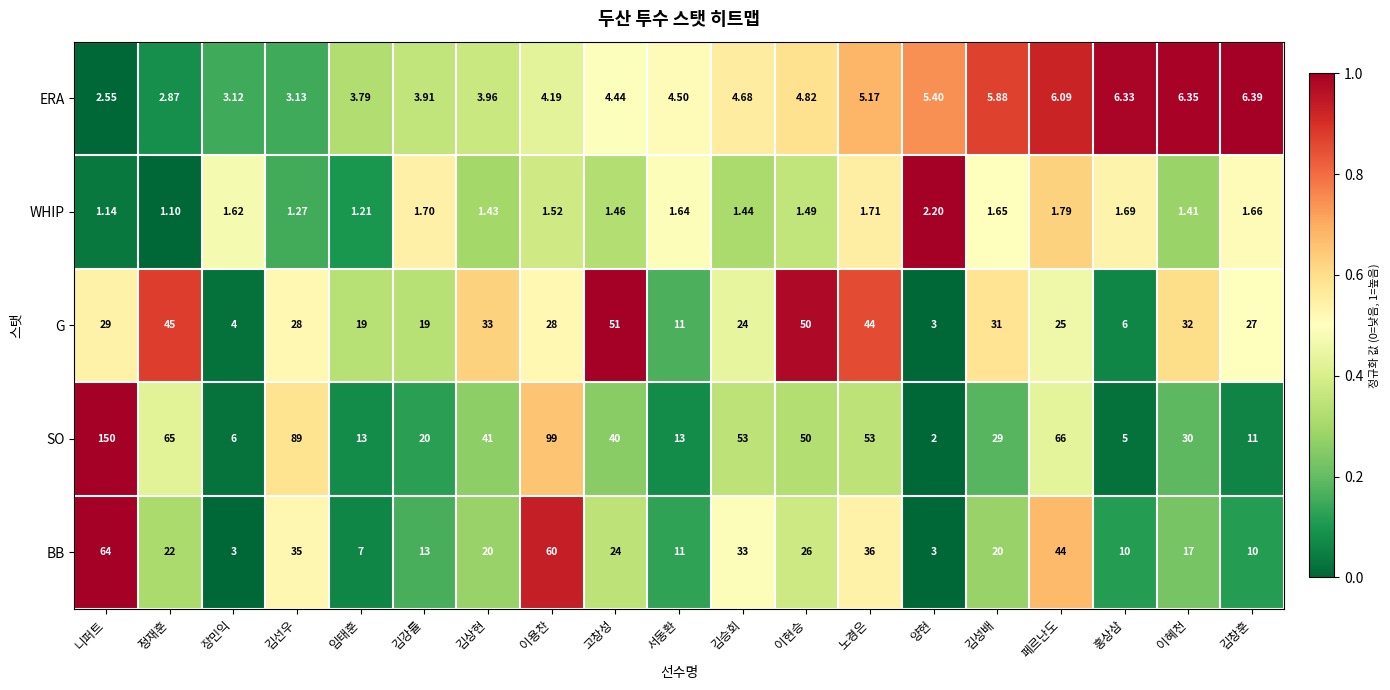

At which category is the sum across all series the highest?

니퍼트